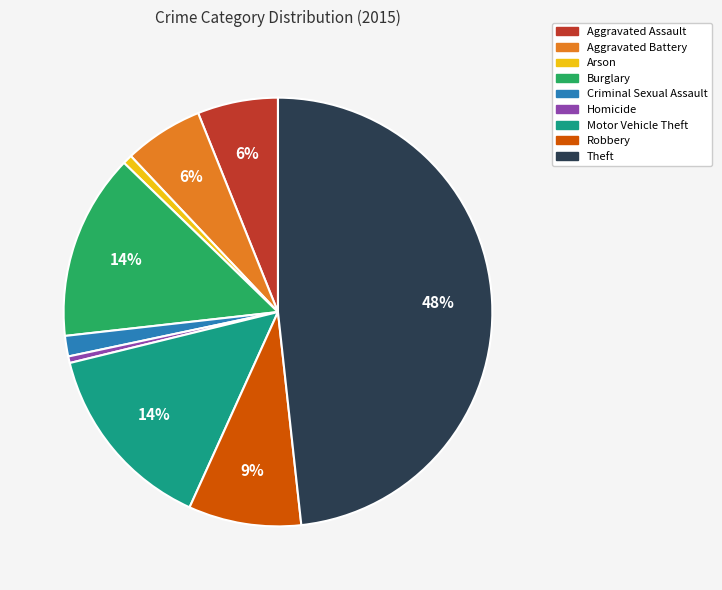

Do Arson and Aggravated Assault together represent more than half of the pie?

No